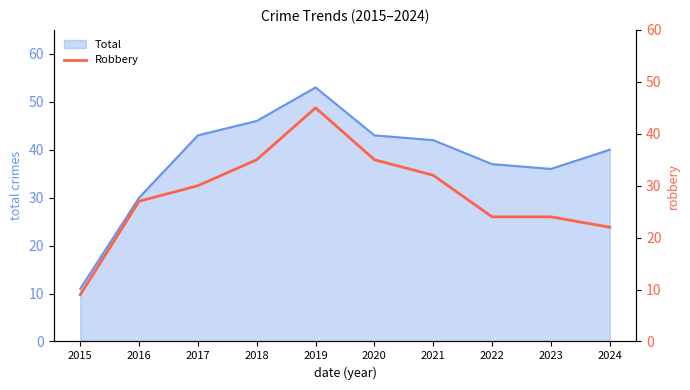

What is the lowest value of the Total series?

11